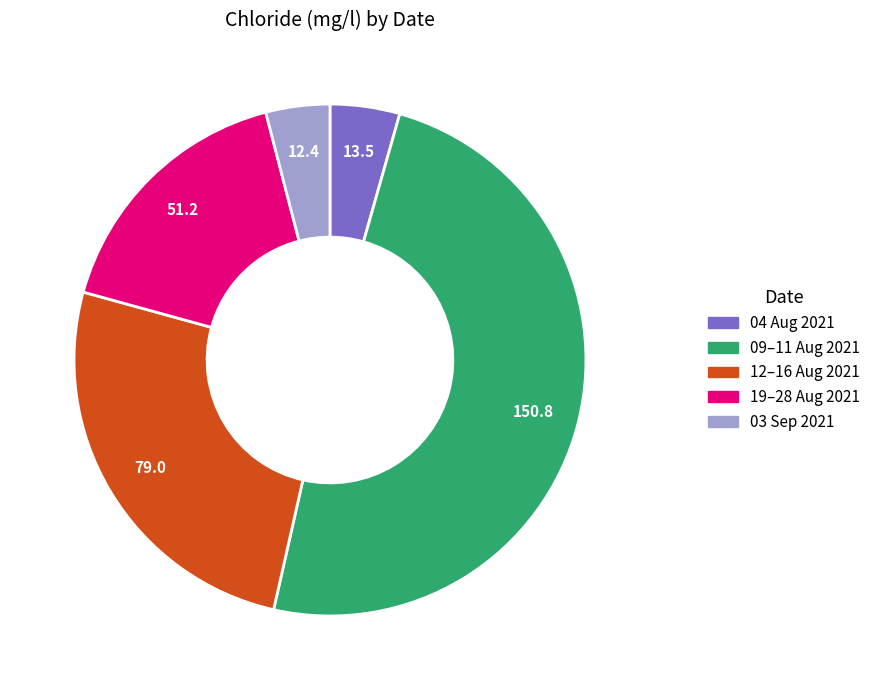

Does any single category account for the majority?

No